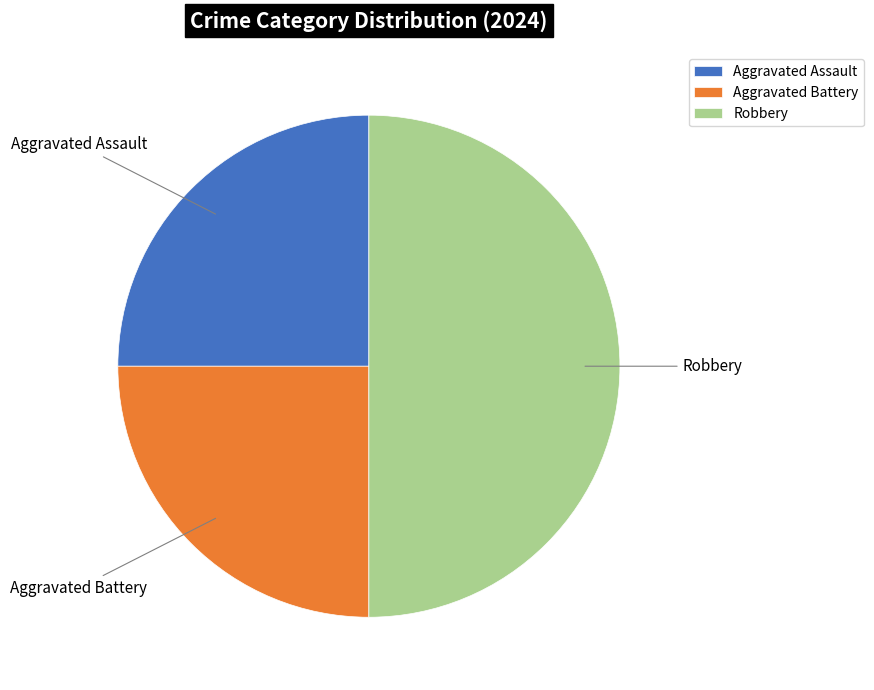

Between Aggravated Assault and Robbery, which is larger?

Robbery